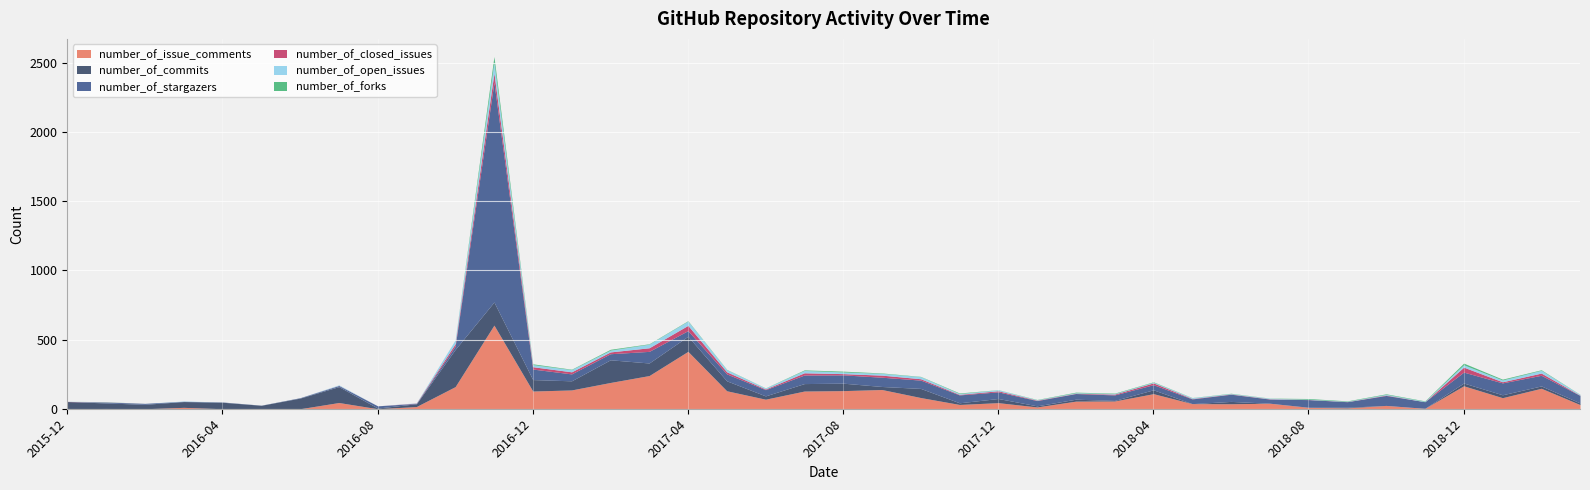

What is the sum of the number_of_forks values at 2018-10 and 2016-12?

10